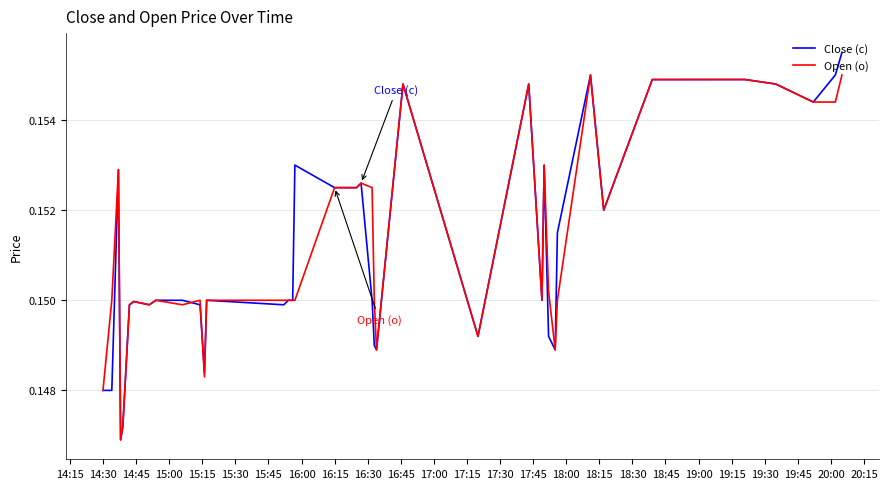

Rank the series by their maximum value, from highest to lowest.

Close (c), Open (o)